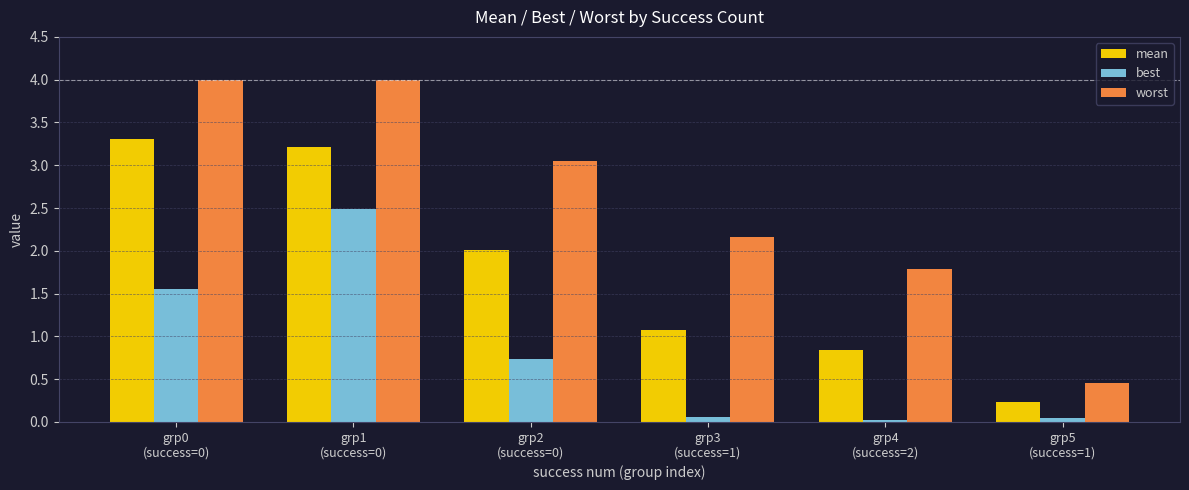

What is the average value of the best series?

0.8